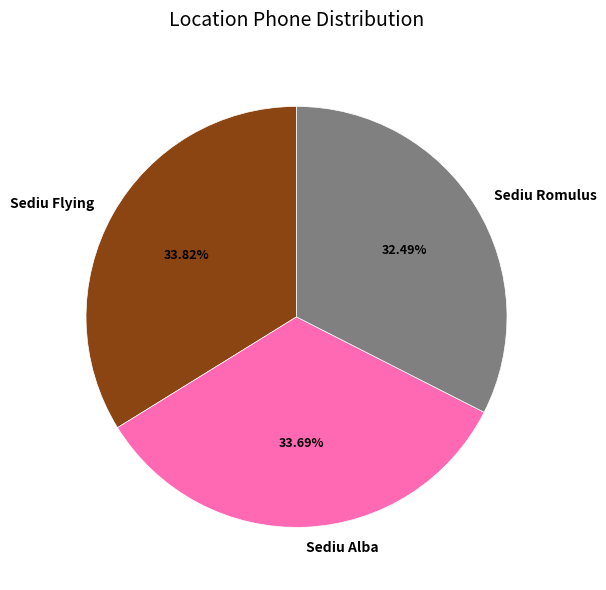

Which slice is the smallest?

Sediu Romulus